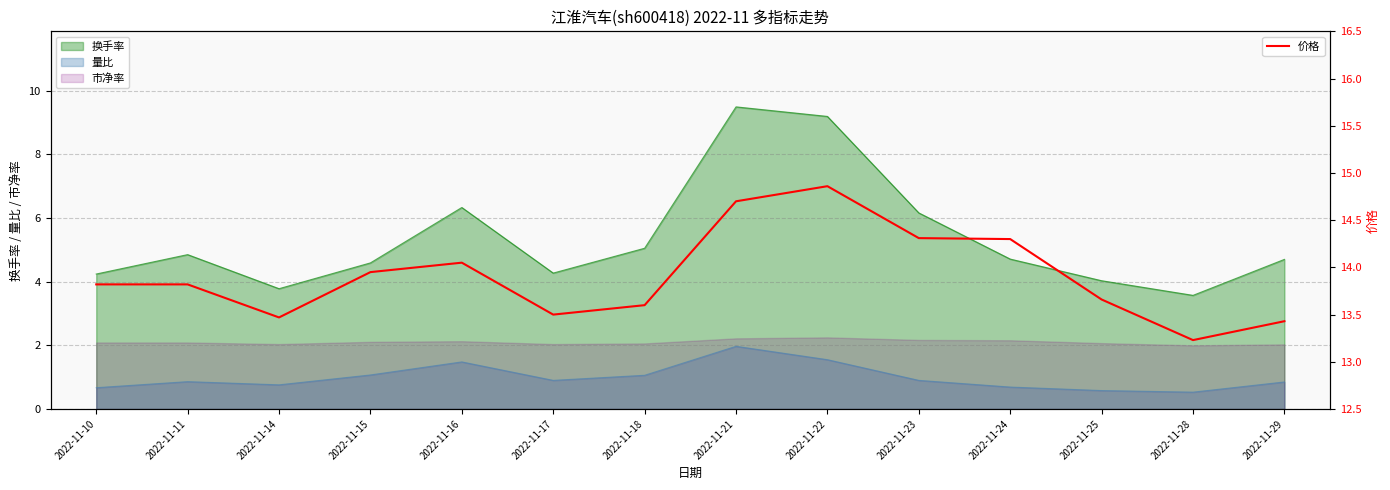

Is it true that 换手率 equals 9.2 at 2022-11-22?

True